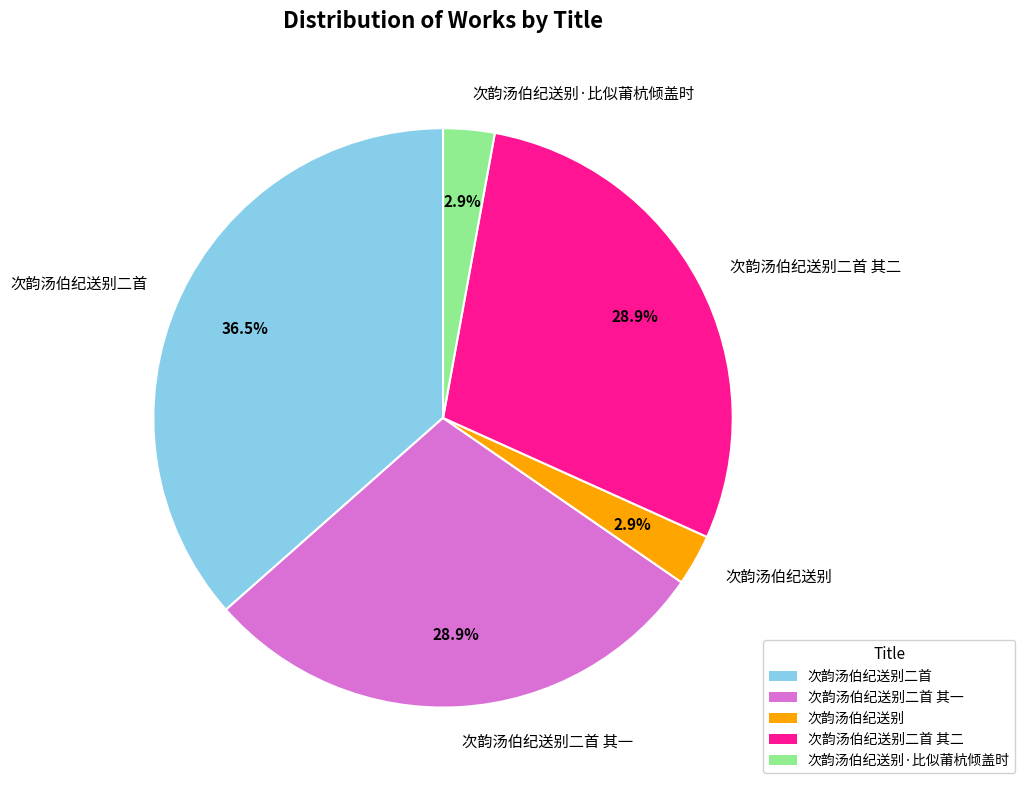

To the nearest percent, what is the difference between the 次韵汤伯纪送别二首 其二 and 次韵汤伯纪送别·比似莆杭倾盖时 slice percentages?

26%